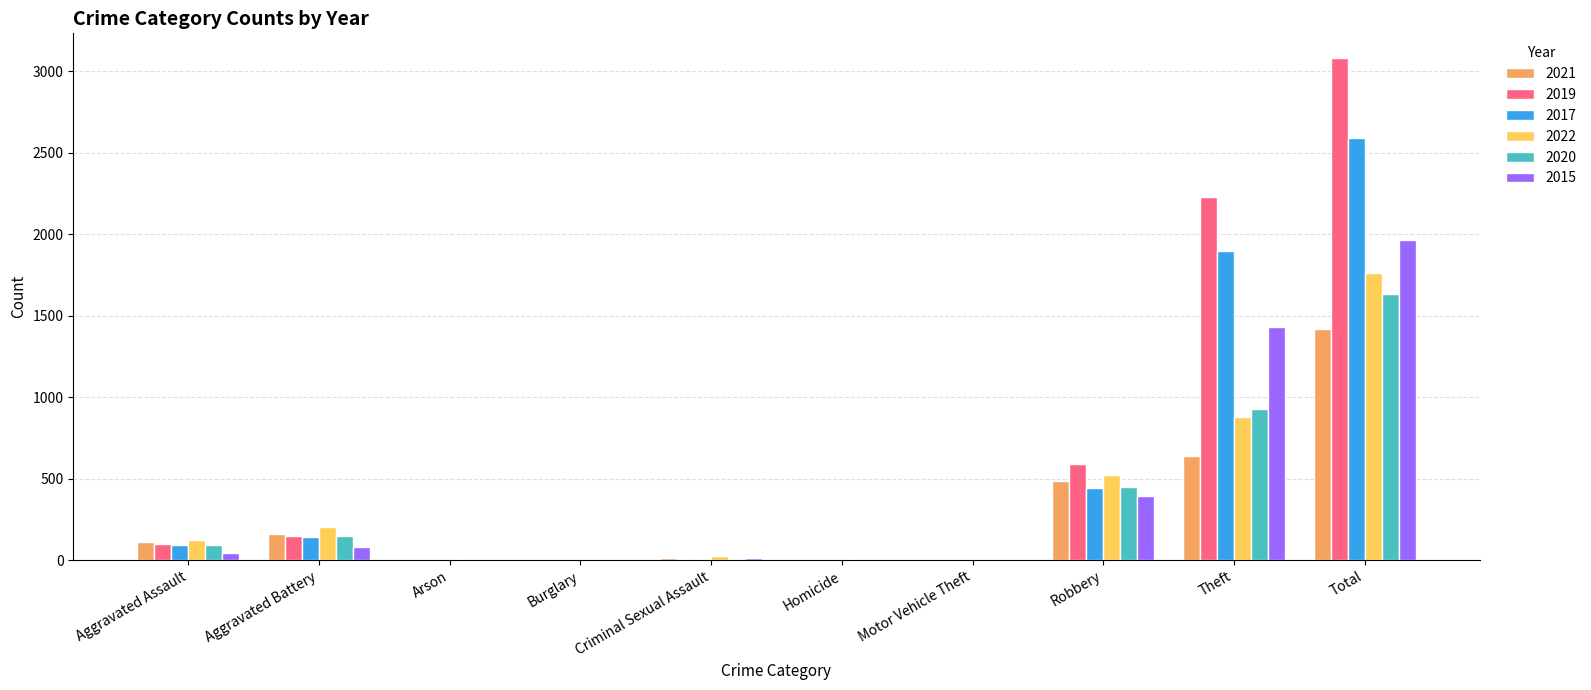

Where is 2021 nearest to the value 711?

Theft